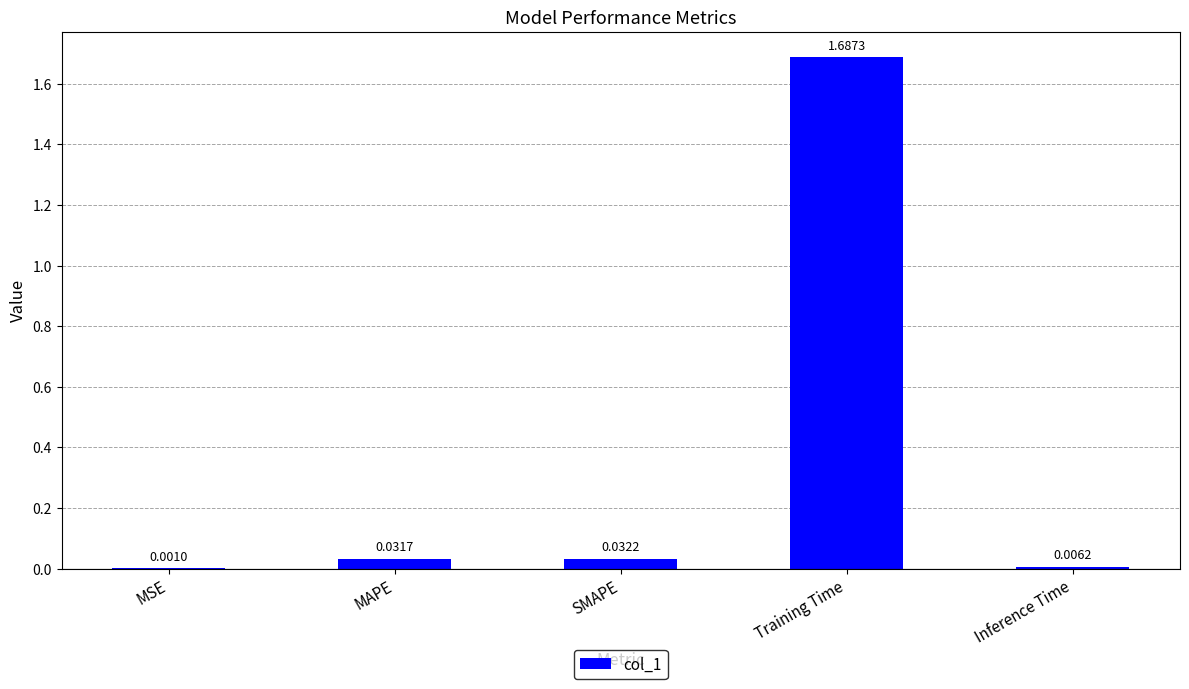

Between SMAPE and Inference Time, which is larger?

SMAPE